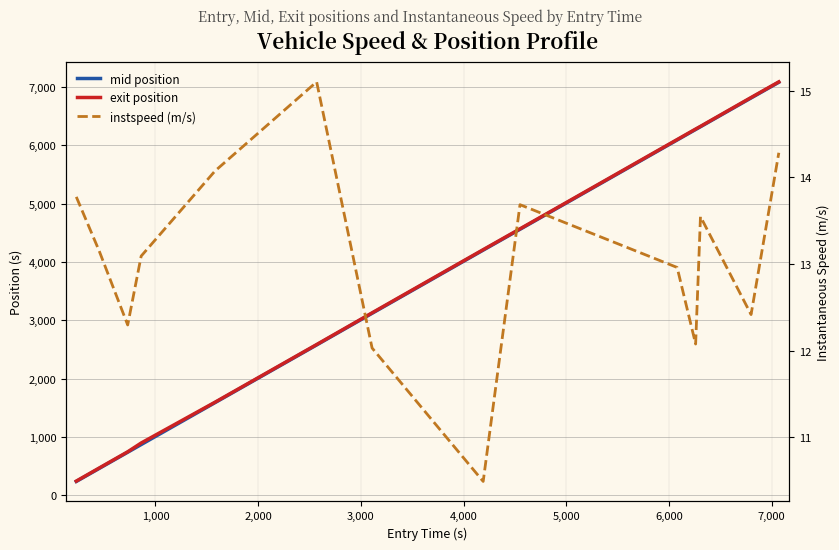

Is the value of exit position at 4,000 greater than the value of instspeed (m/s) at 0?

Yes